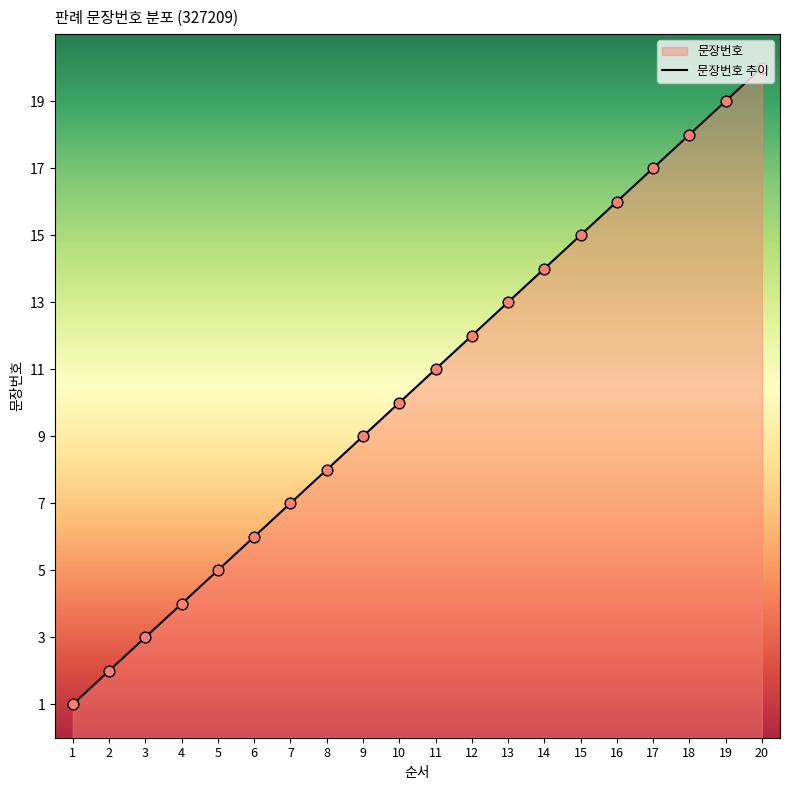

What is the ratio of the value at 3 to the value at 1?

3.0